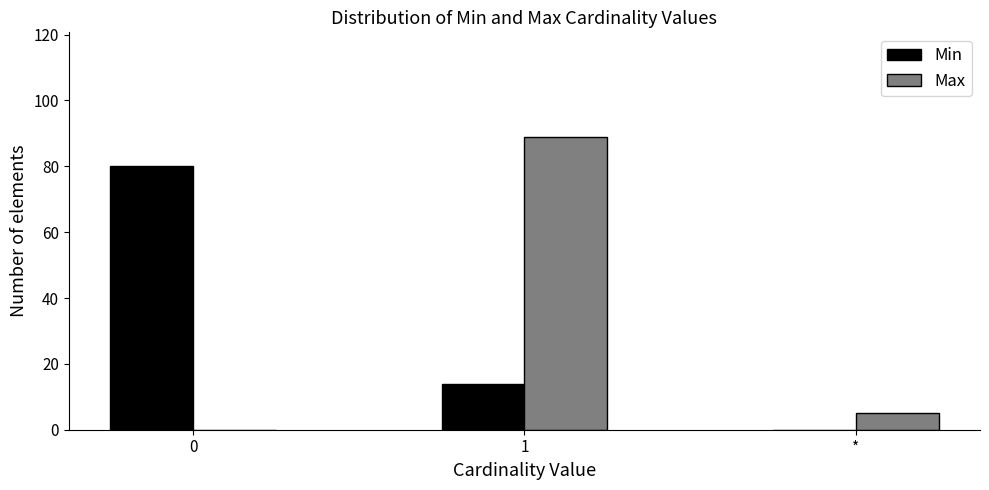

Reading left to right, transcribe all the data shown in this chart.

Min: 0=80	1=14	*=0
Max: 0=0	1=89	*=5